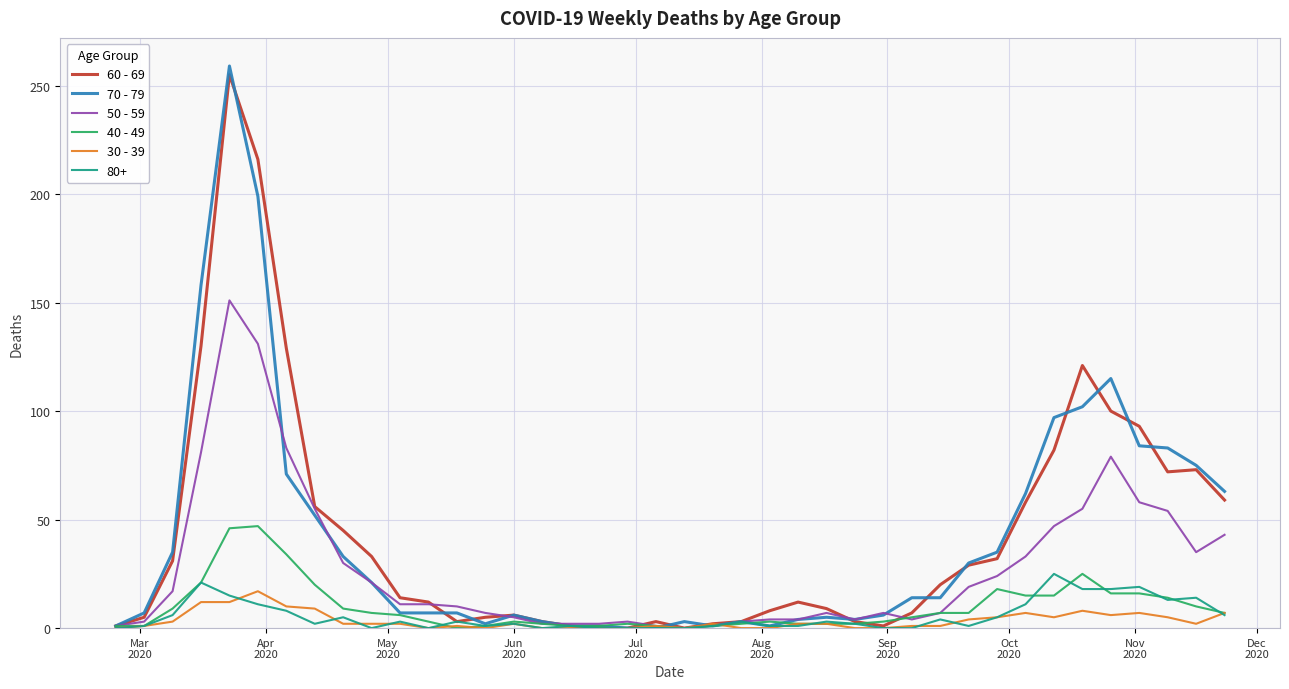

How many series are shown in this chart?

6